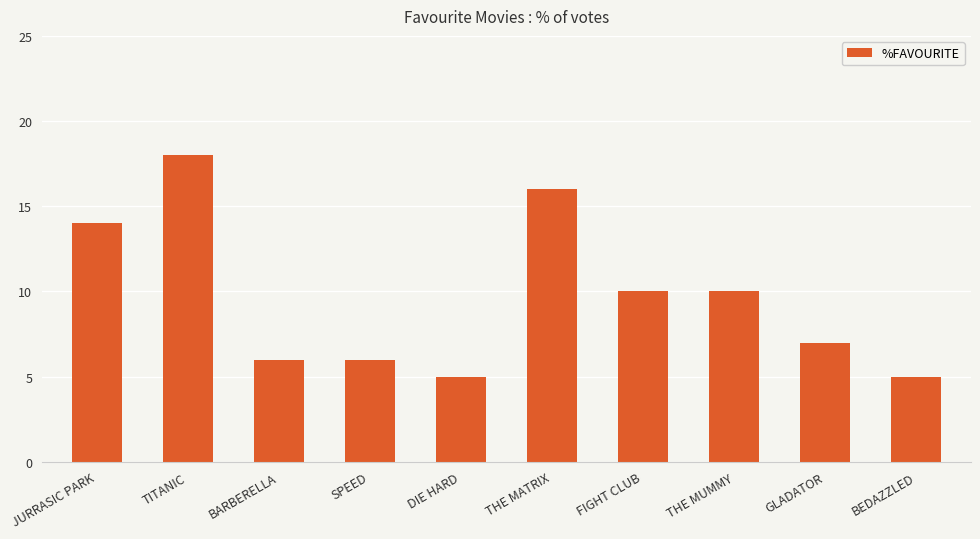

What position from the left is DIE HARD?

5